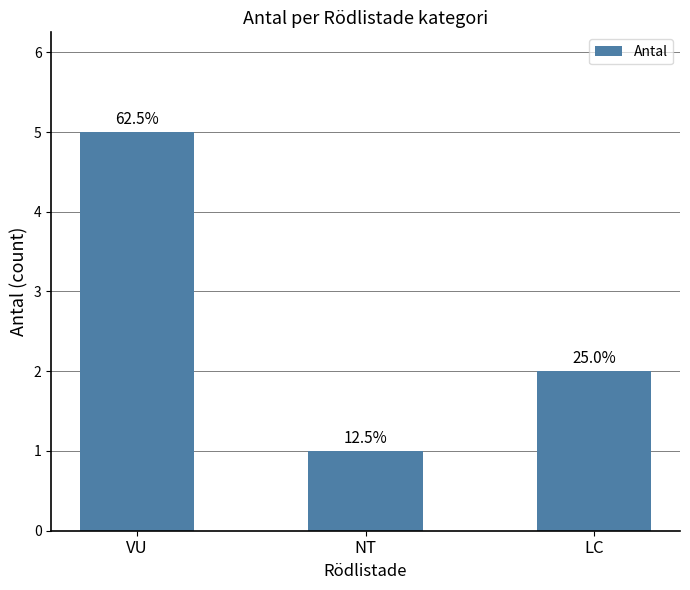

Does the chart contain any negative values?

No